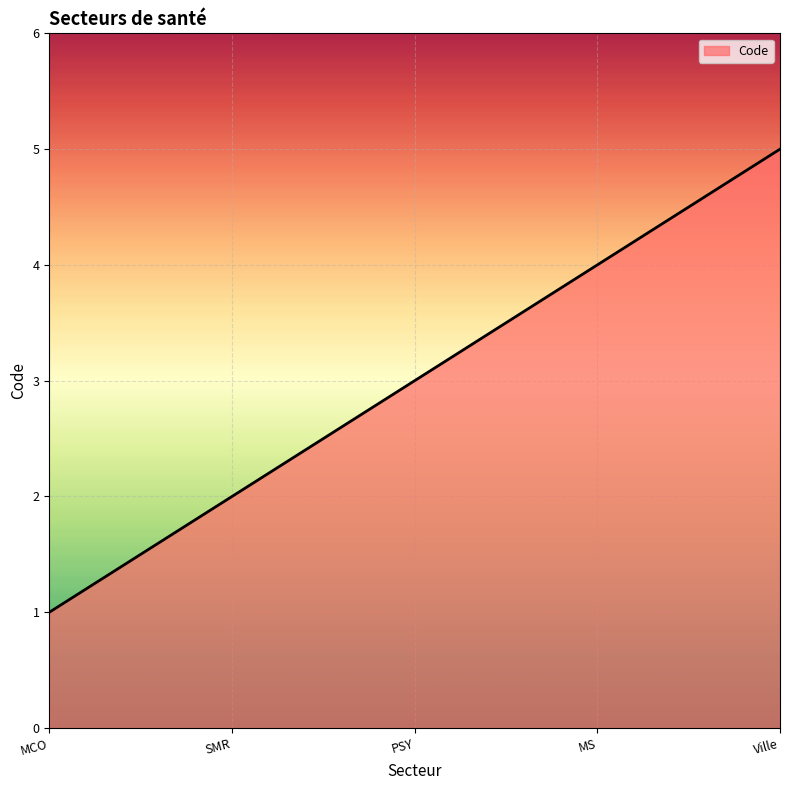

Does the chart have visible grid lines?

Yes